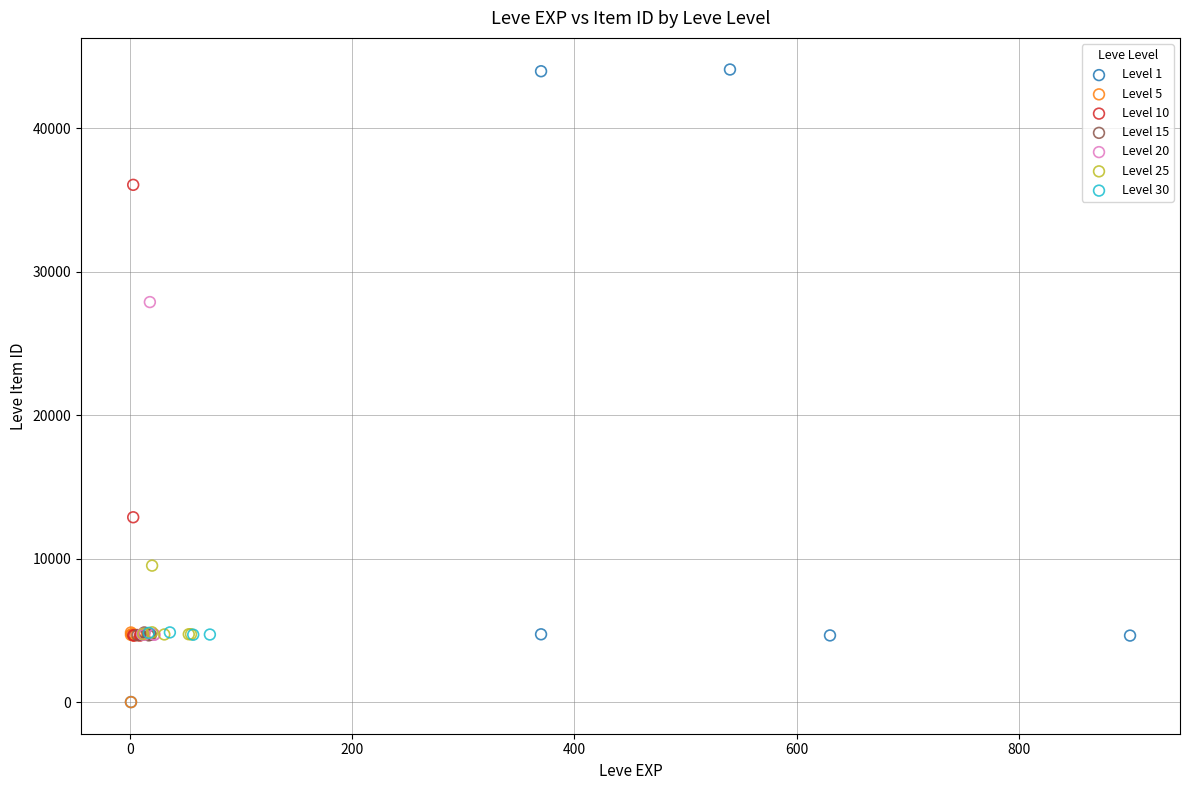

Which series has the widest spread of Y values?

Level 1